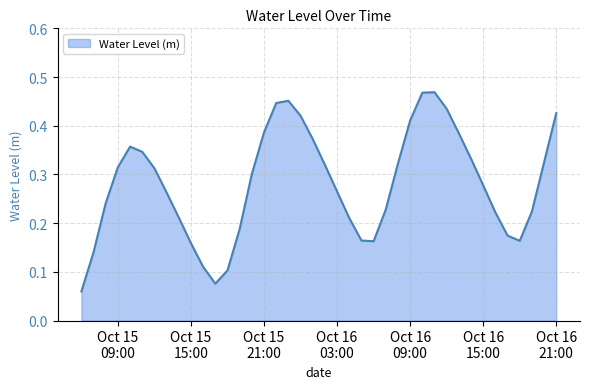

How many lines are shown in the chart?

1